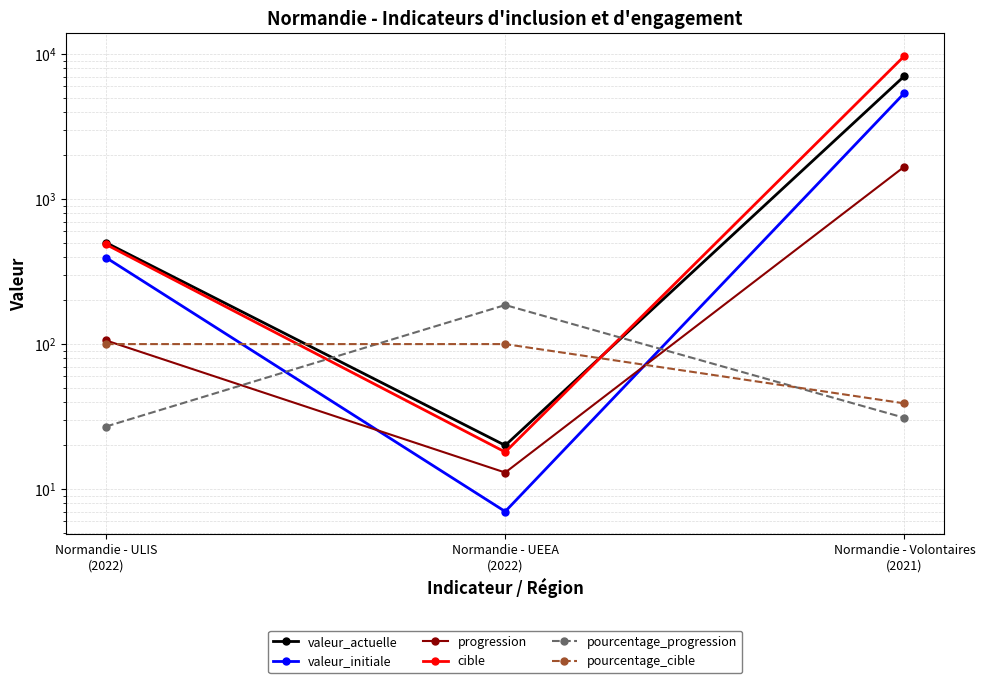

What value does the valeur_actuelle series have at Normandie - ULIS
(2022), to the nearest 10?

500